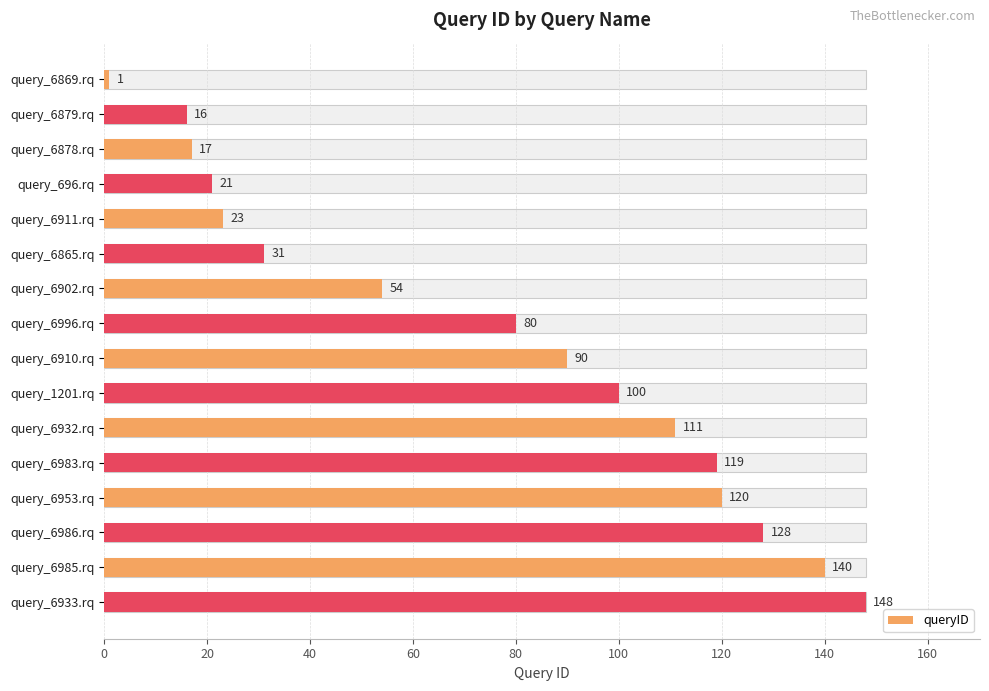

What is the minimum value shown in the chart?

1